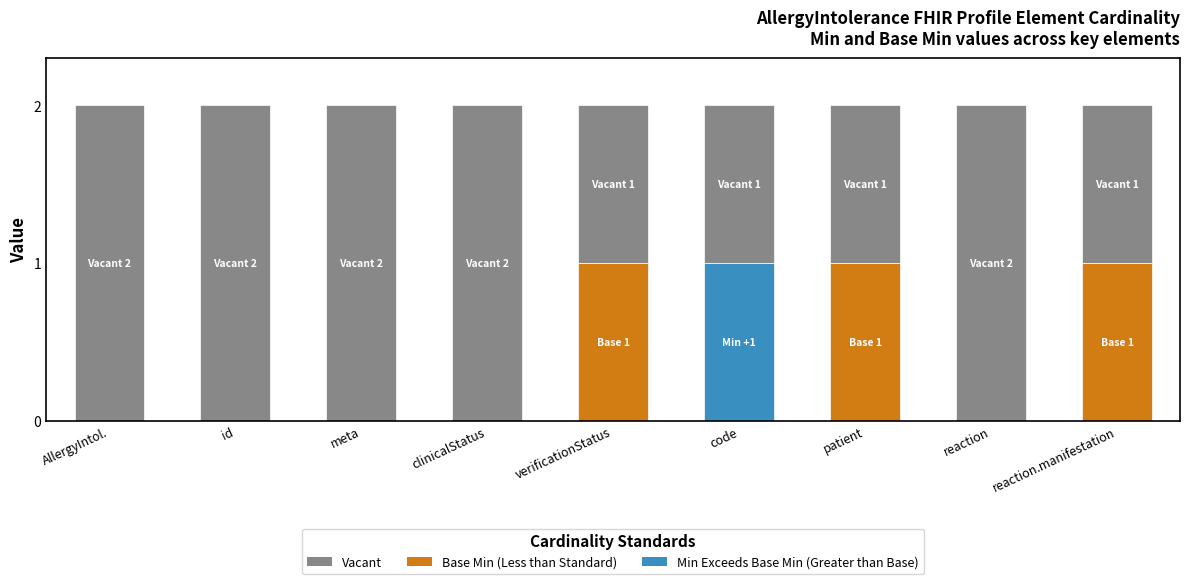

How many series are shown in this chart?

3